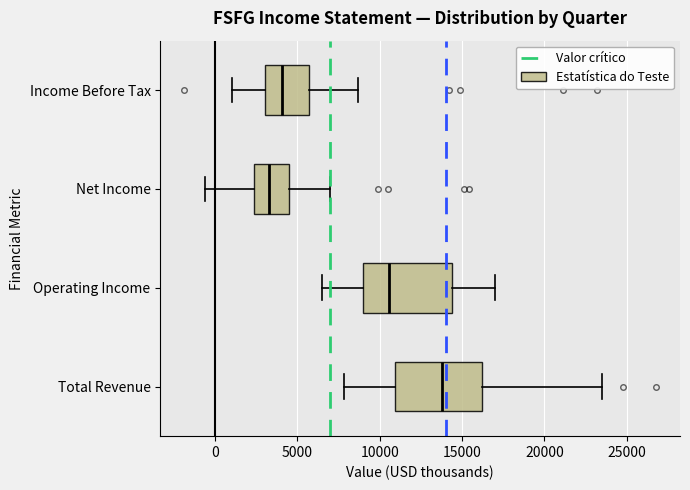

Which box's median line is the furthest to the right?

Total Revenue